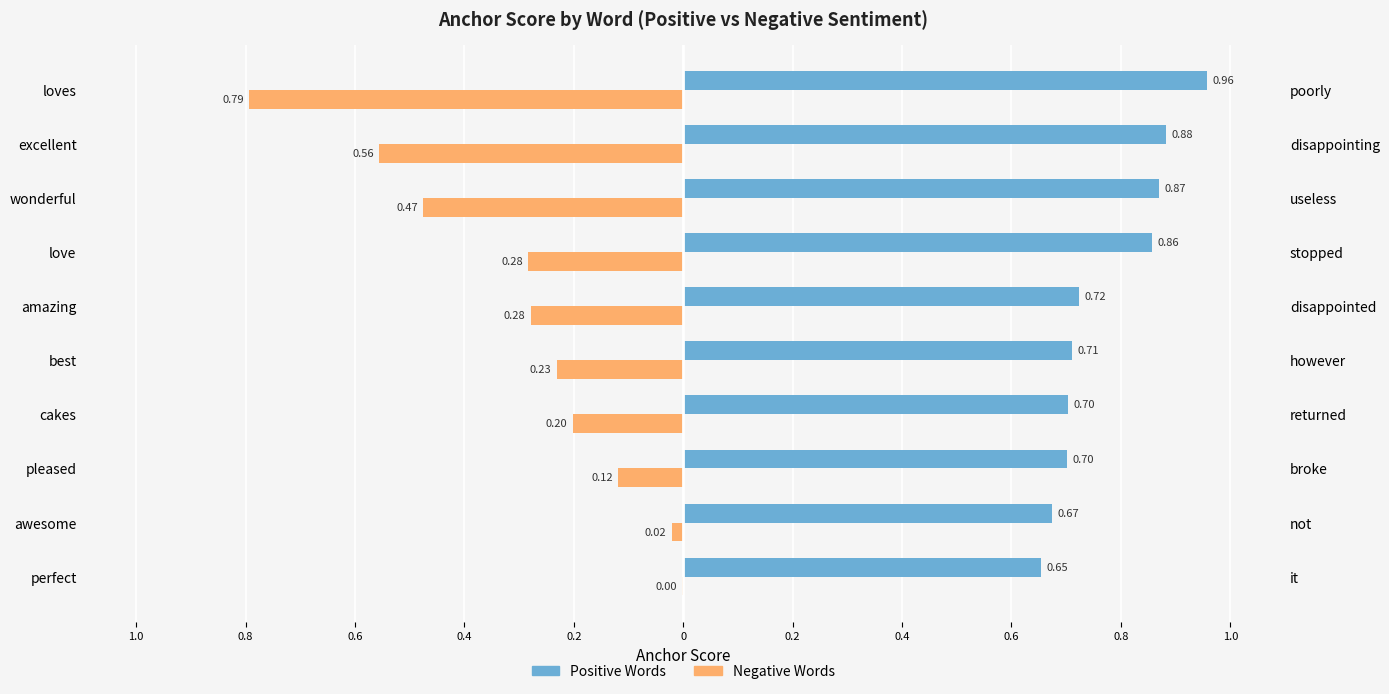

Which series changed the most between wonderful and loves?

Negative Words